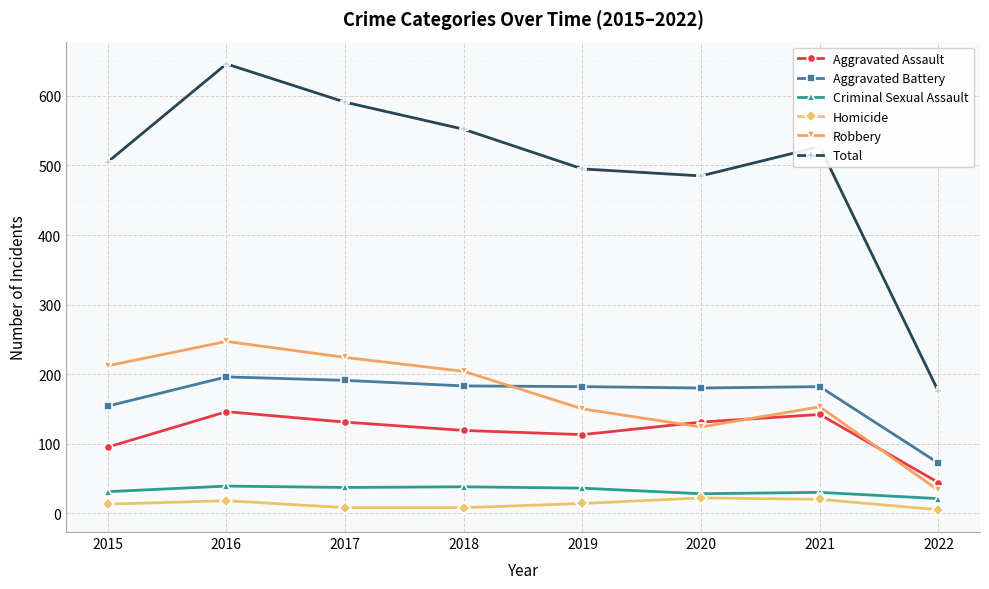

Which category has the lowest value in the Total series?

2022